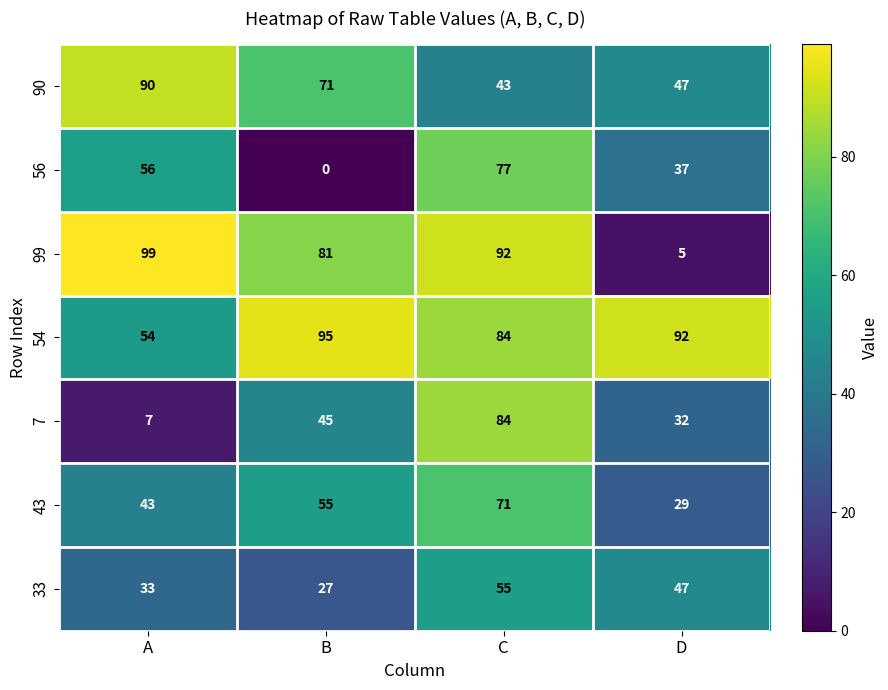

What is the difference between the 33 values at D and B?

20